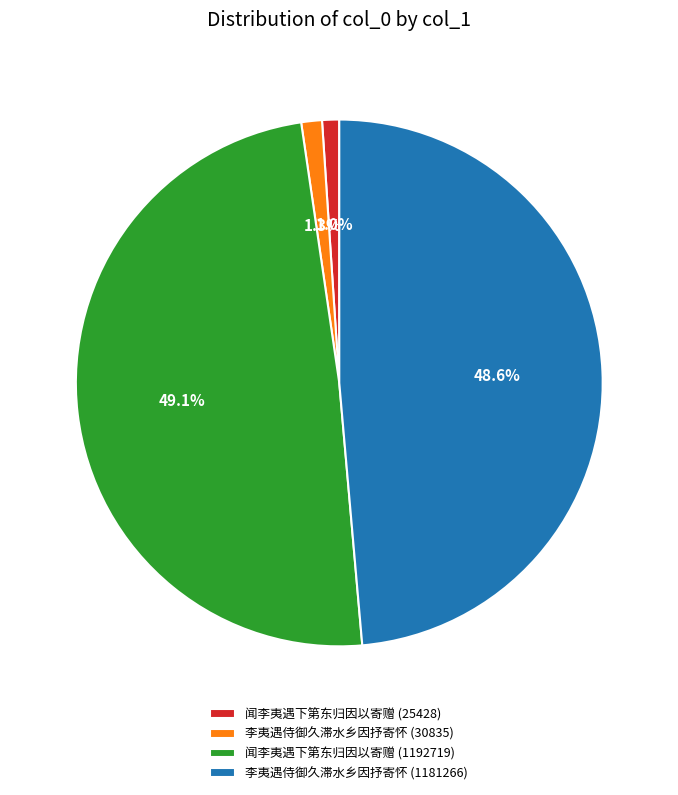

Which has a higher value, 闻李夷遇下第东归因以寄赠 (25428) or 李夷遇侍御久滞水乡因抒寄怀 (1181266)?

李夷遇侍御久滞水乡因抒寄怀 (1181266)